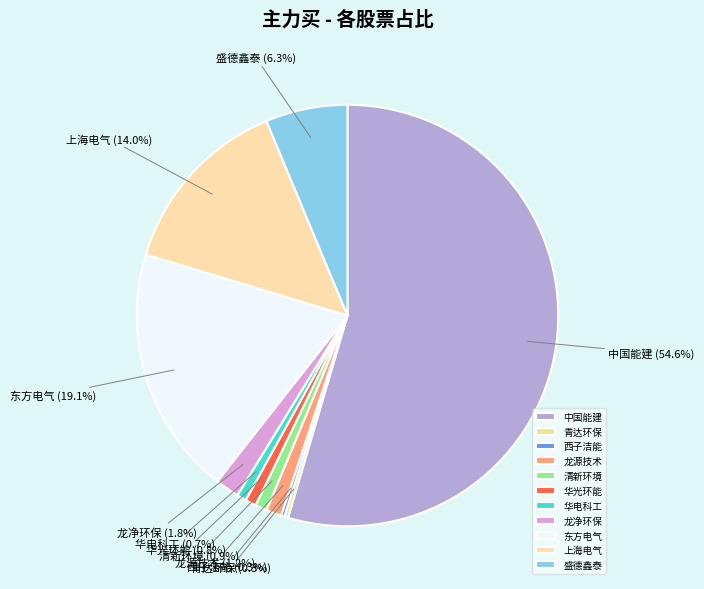

What is the largest slice in the pie chart?

中国能建